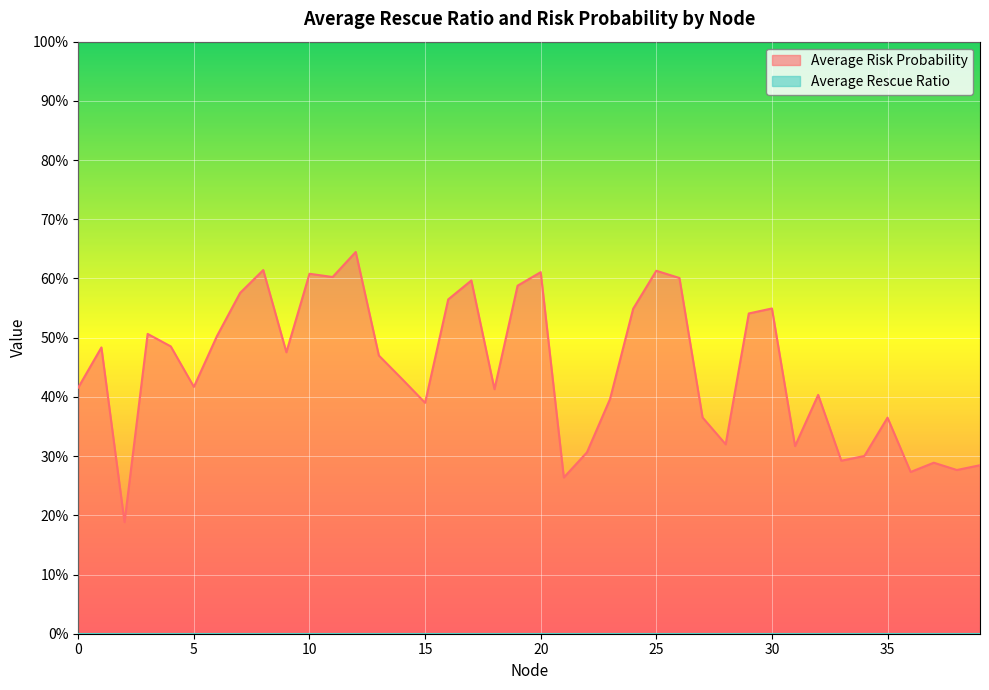

List the labels in order of value, smallest first.

2, 21, 36, 38, 39, 37, 33, 34, 22, 31, 28, 35, 27, 15, 23, 32, 18, 0, 5, 14, 13, 9, 1, 4, 6, 3, 29, 24, 30, 16, 7, 19, 17, 26, 11, 10, 20, 25, 8, 12